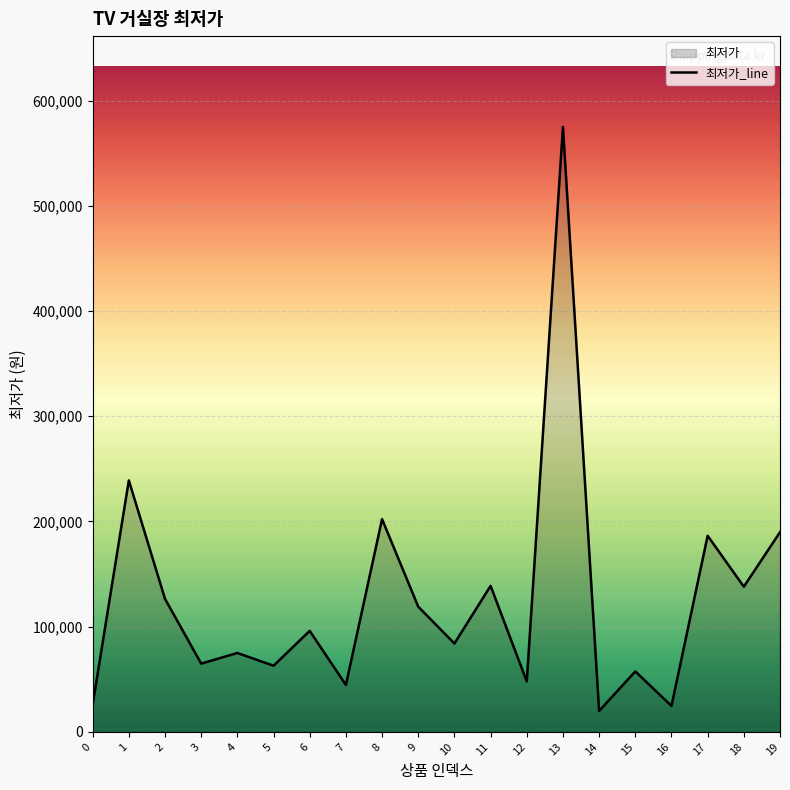

List the labels in order of value, smallest first.

14, 16, 0, 7, 12, 15, 5, 3, 4, 10, 6, 9, 2, 18, 11, 17, 19, 8, 1, 13